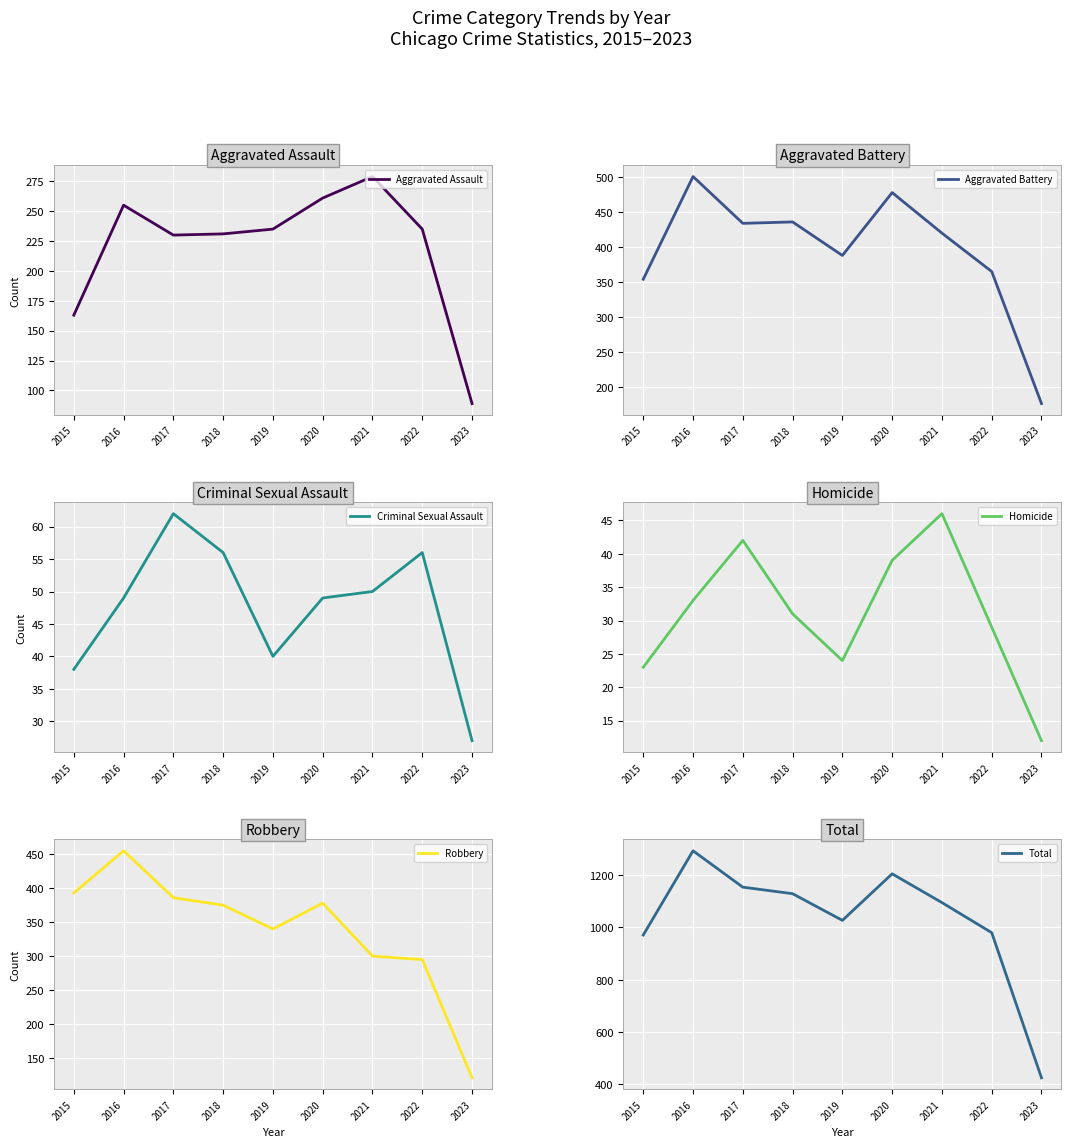

In Robbery, how many points are lower than both neighbors (excluding endpoints)?

1